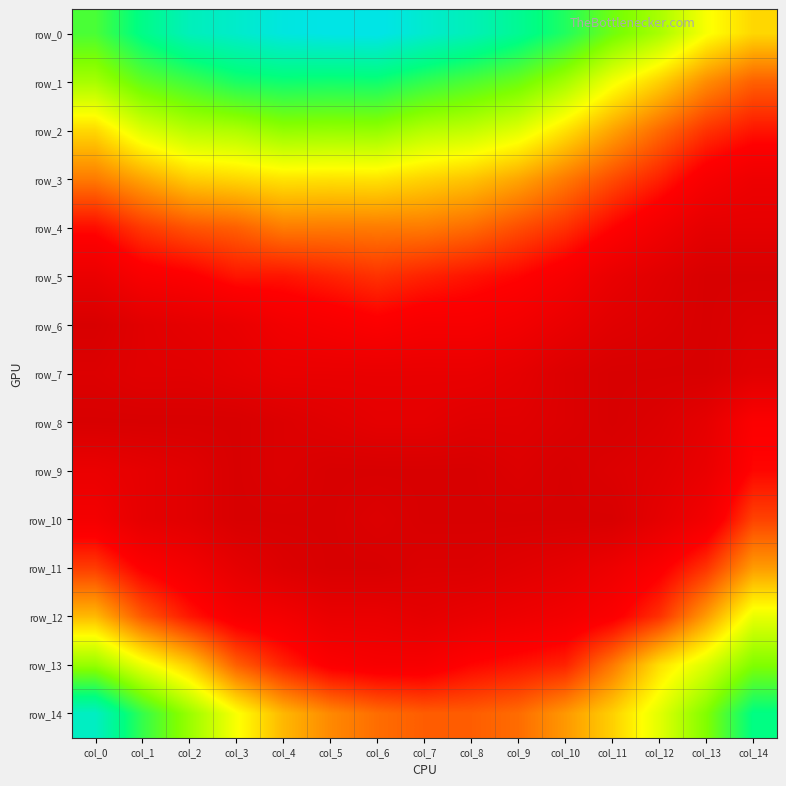

Between col_9 and col_7, which is larger?

col_7